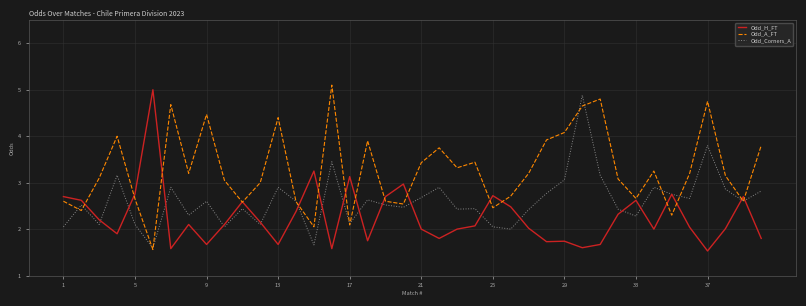

What is the difference between the second highest and minimum values in the Odd_A_FT series?

3.2